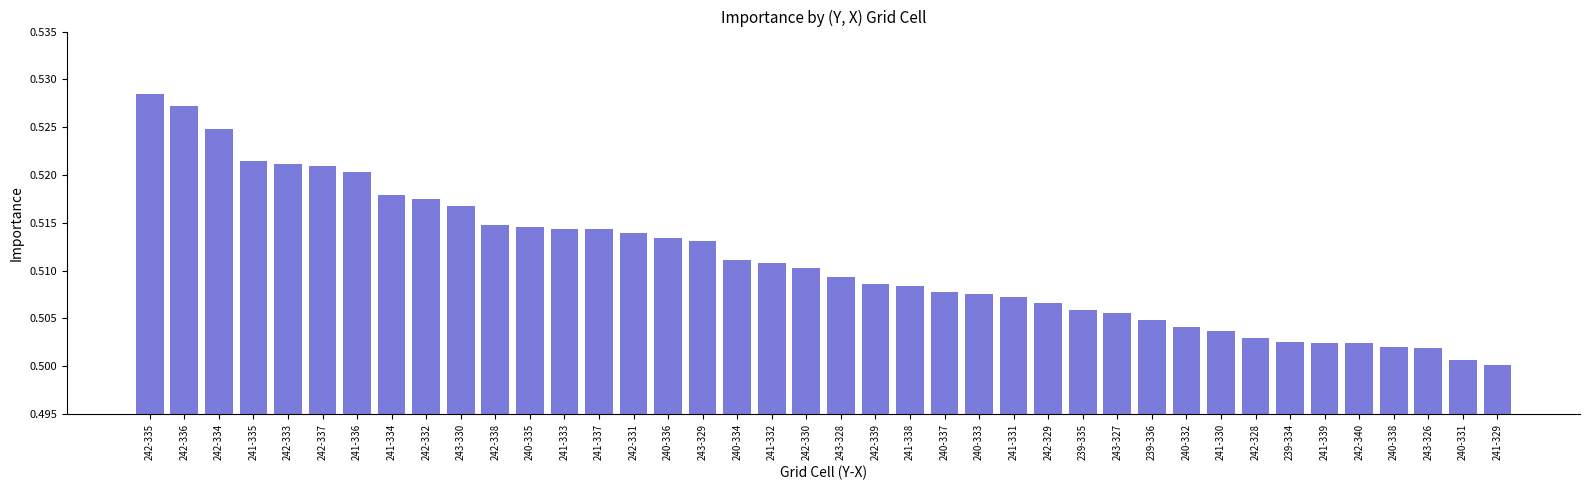

The chart shows a value of 0.8 at 243-329. True or false?

False